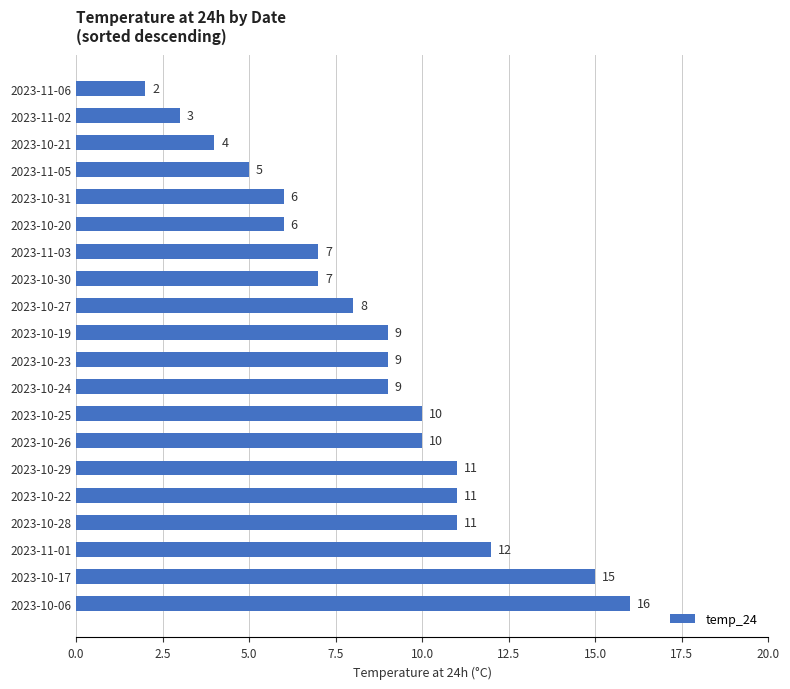

Is it true that the value at 2023-10-22 is 11?

True